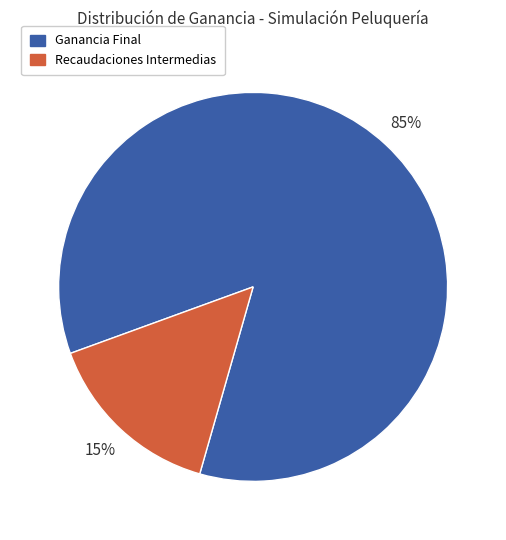

Does any single category account for the majority?

Yes